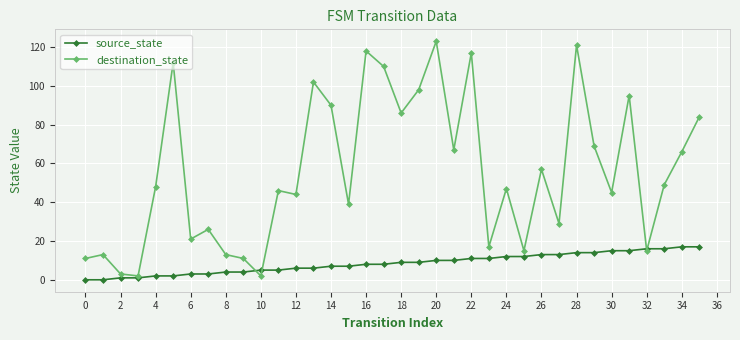

Reading left to right, transcribe all the data shown in this chart.

source_state: 0	0	1	1	2	2	3	3	4	4	5	5	6	6	7	7	8	8	9	9	10	10	11	11	12	12	13	13	14	14	15	15	16	16	17	17
destination_state: 11	13	3	2	48	112	21	26	13	11	2	46	44	102	90	39	118	110	86	98	123	67	117	17	47	15	57	29	121	69	45	95	15	49	66	84